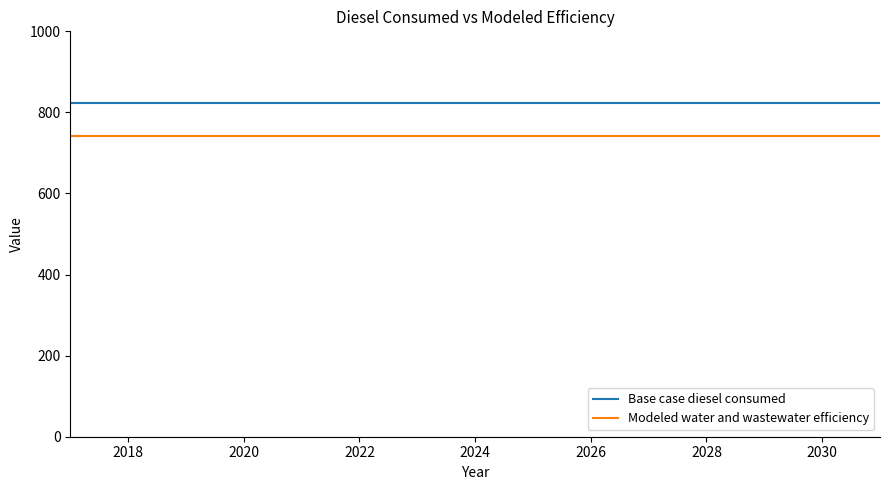

What is the lowest value of the Base case diesel consumed series?

824